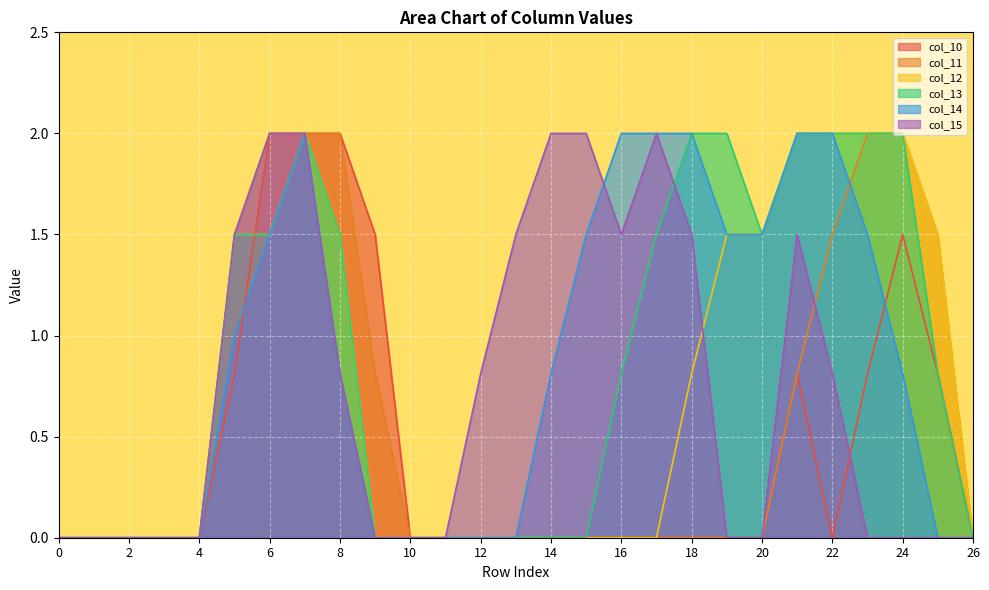

At which category does col_14 reach its first local peak?

7